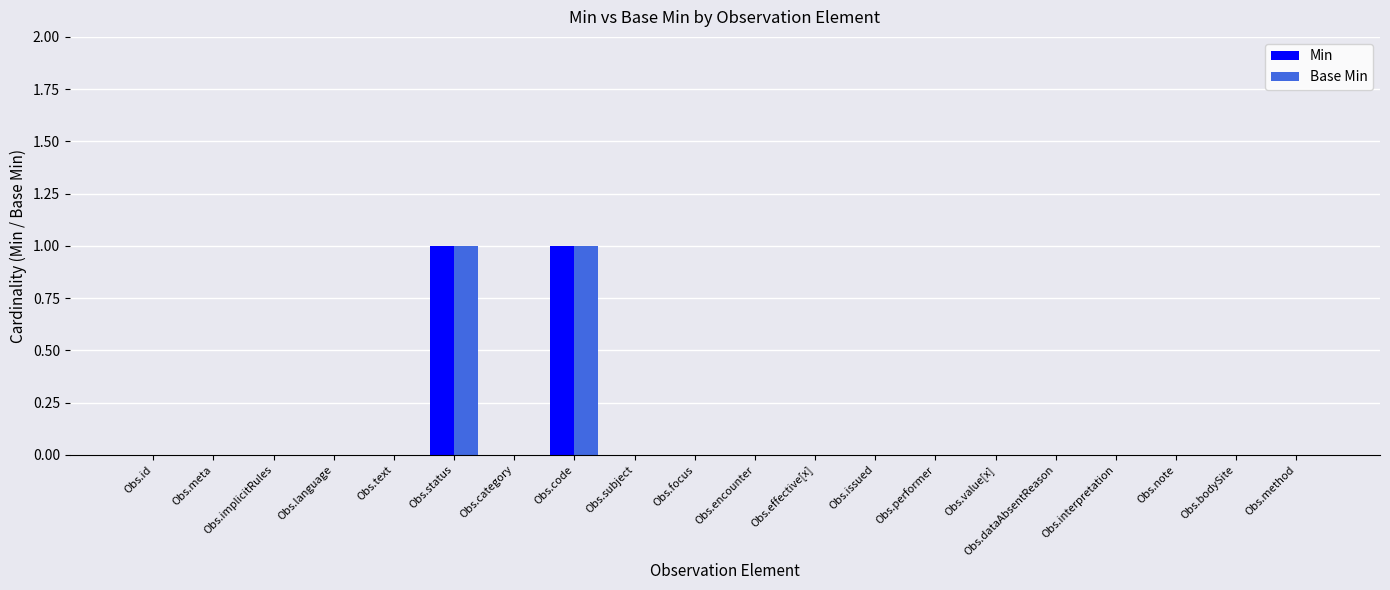

How many data points does each series have?

20